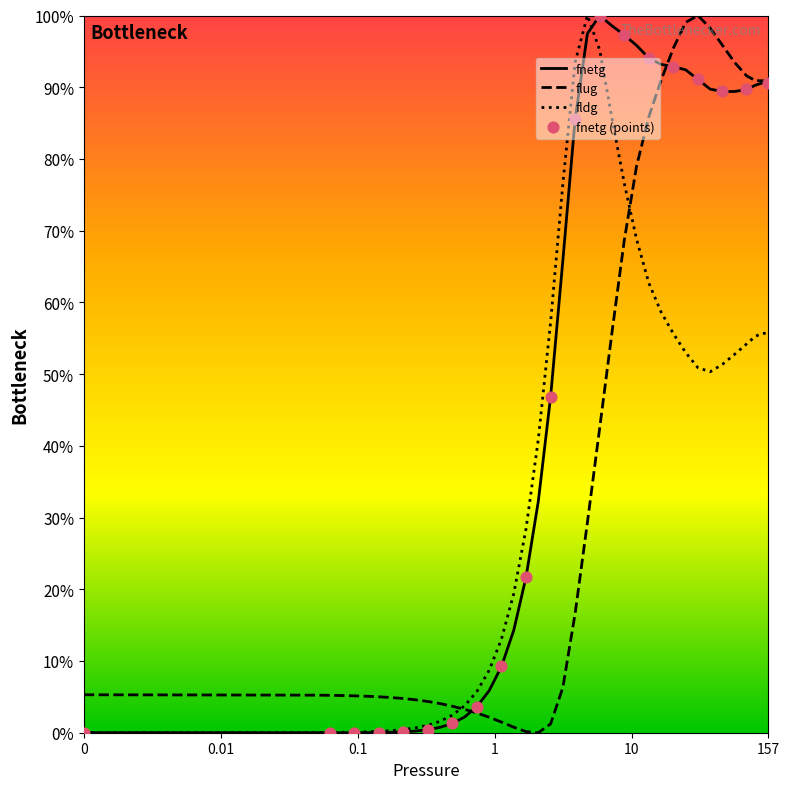

What is the maximum value shown in the chart?

100.0